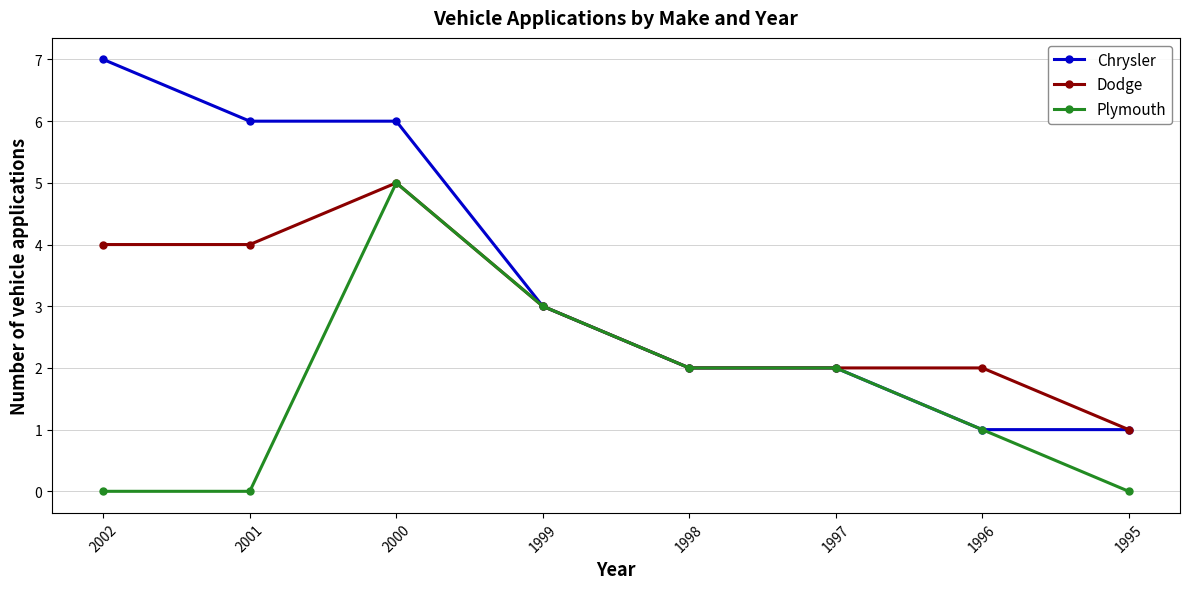

List the series in order of their overall mean, highest first.

Chrysler, Dodge, Plymouth